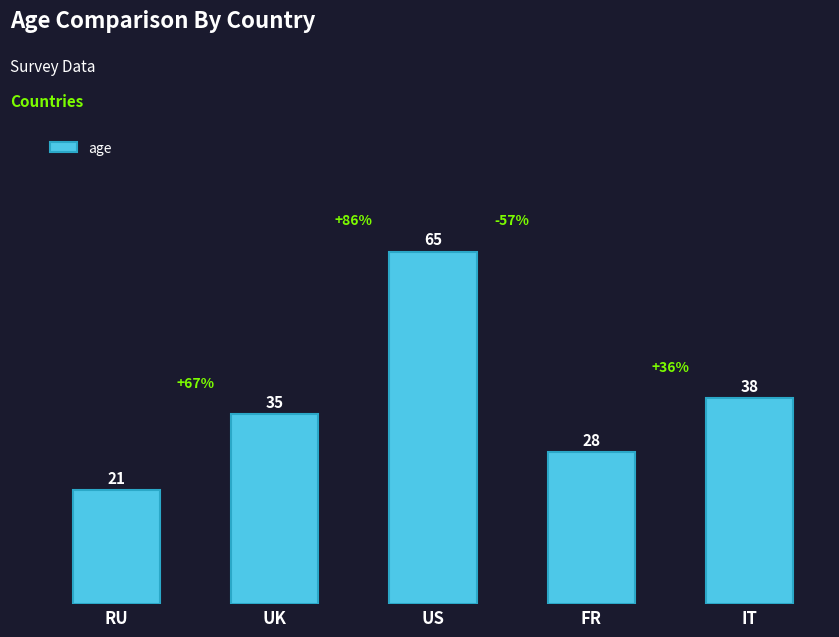

Reading left to right, extract all data points from this chart.

21	35	65	28	38